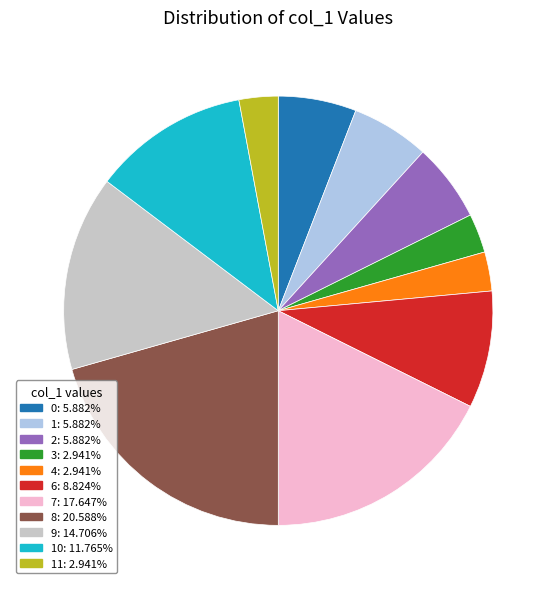

How many slices are in this pie chart?

11